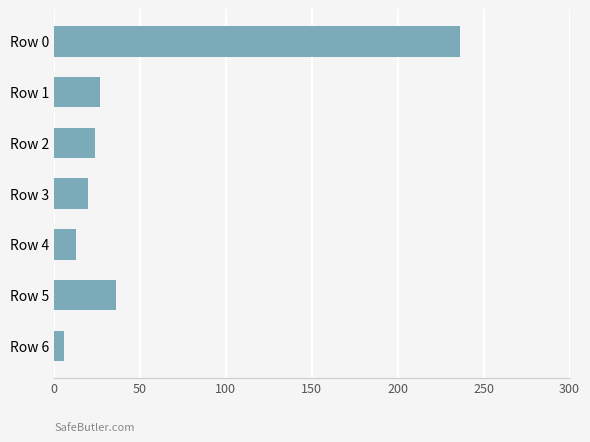

What is the approximate value at Row 0?

236